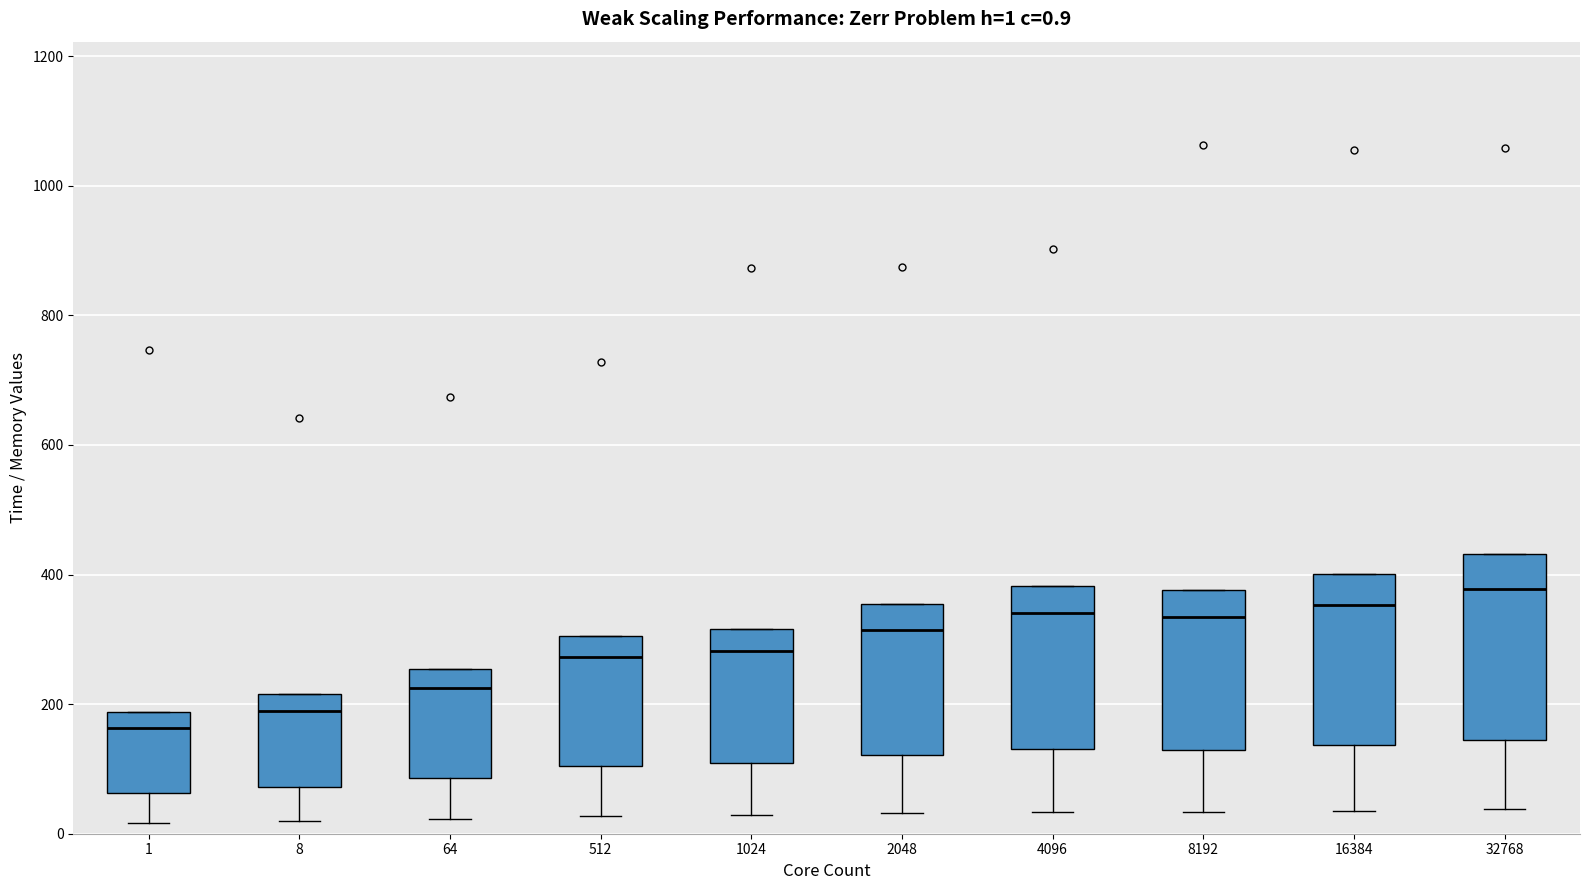

Which box's median line is the lowest?

1